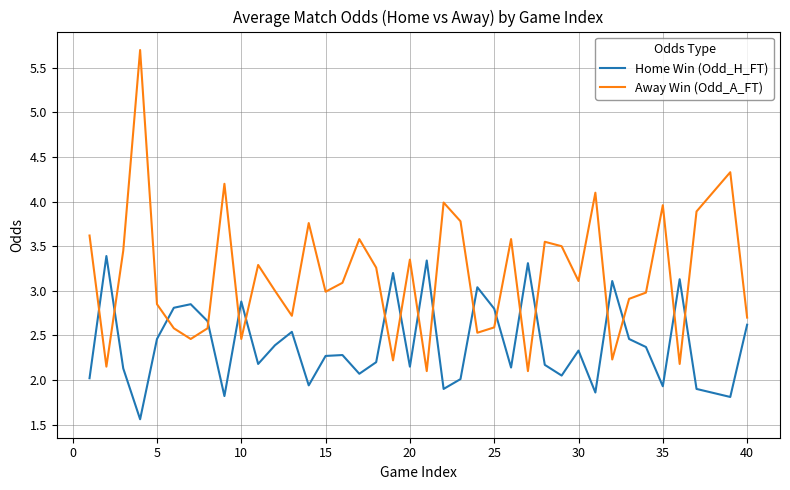

What is the maximum value shown in the chart?

5.7